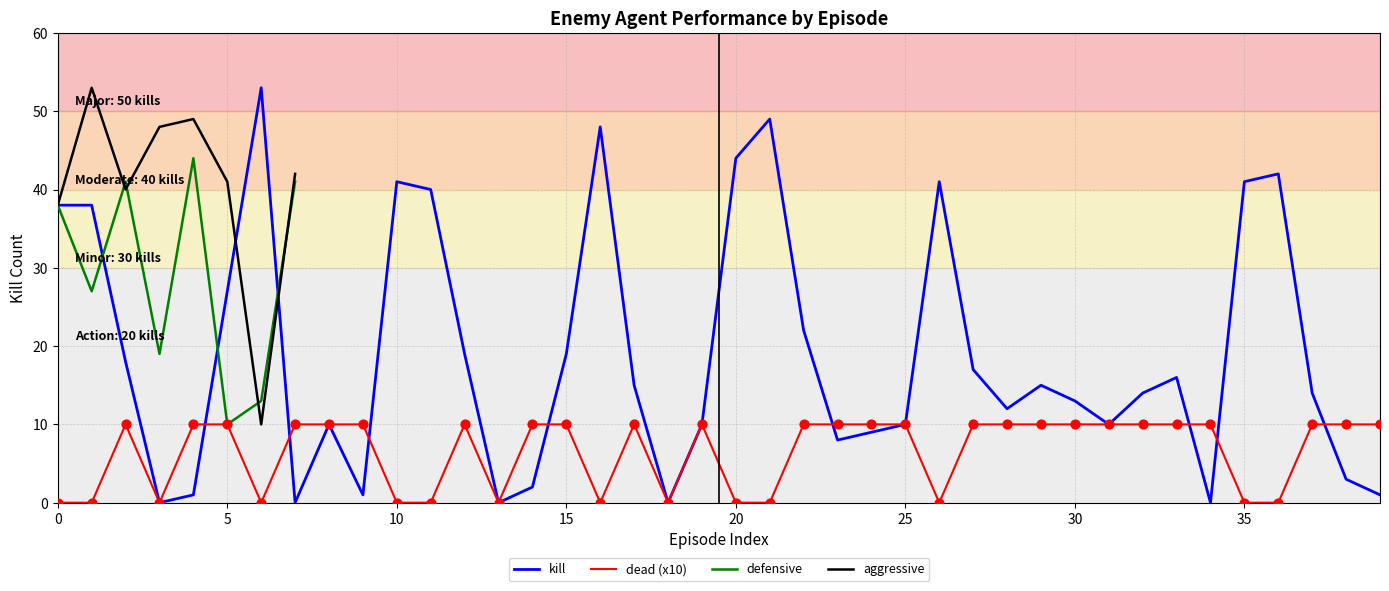

Which series reaches the maximum Y coordinate?

kill